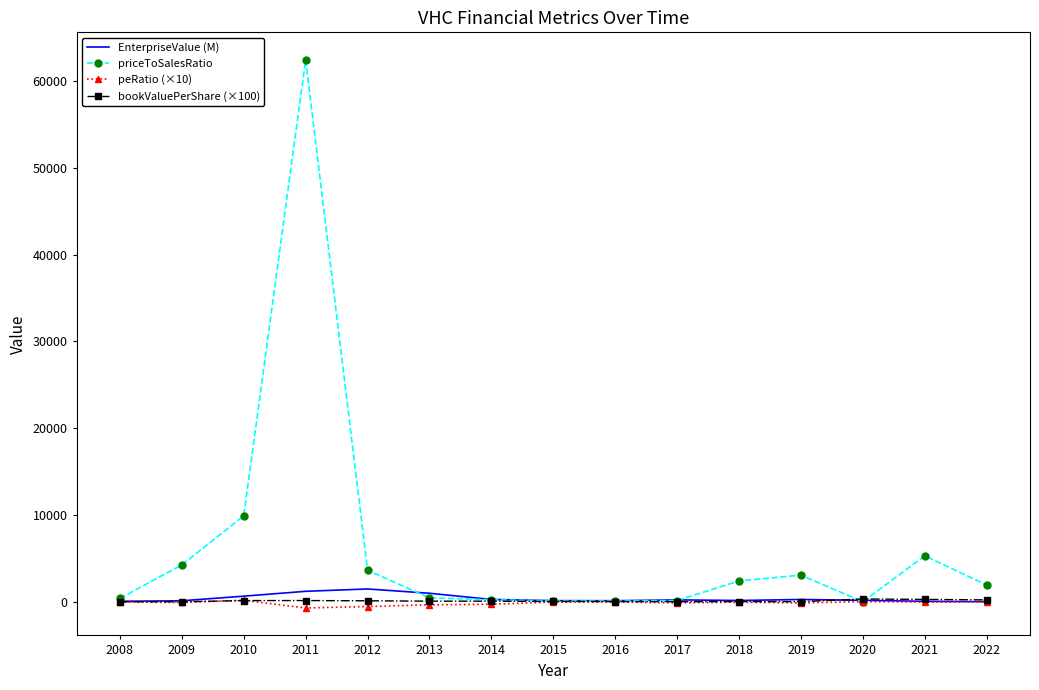

Which series has the largest range (max minus min)?

priceToSalesRatio